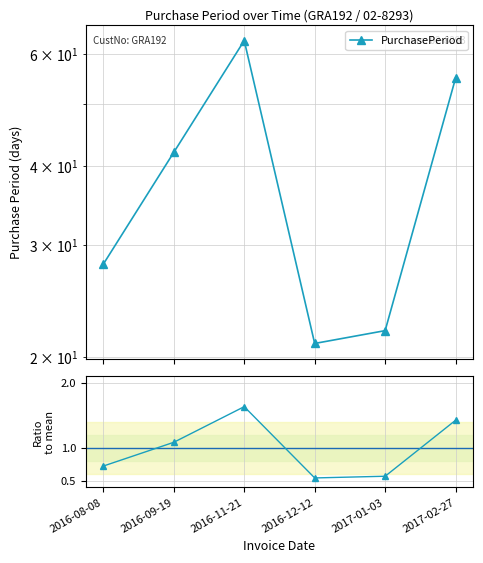

True or false: PurchasePeriod has a value of 7.8 at 2016-12-12.

False